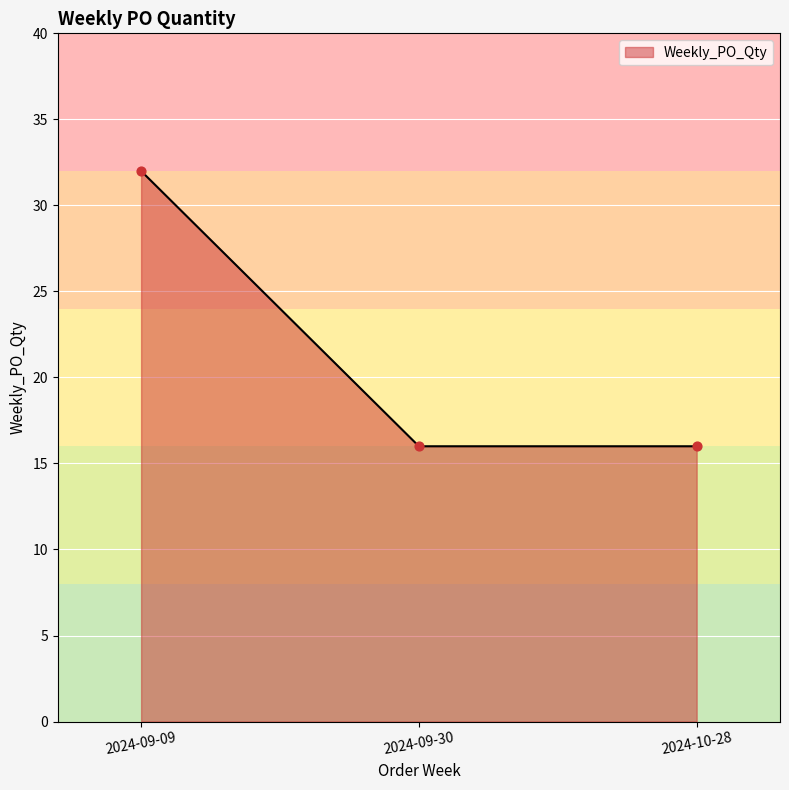

What is the ratio of the value at 2024-09-09 to the value at 2024-09-30?

2.0